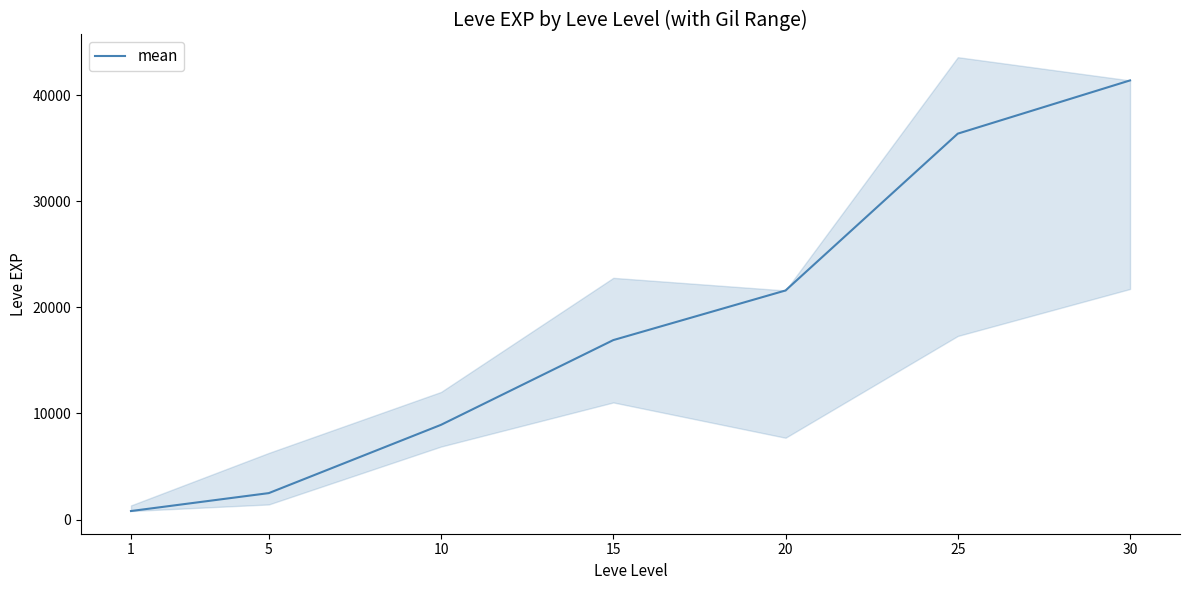

What is the value of the 6th point from the left?

36390